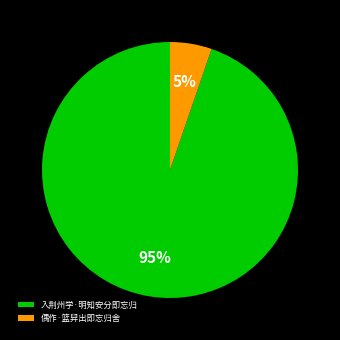

Combined, do 偶作·篮舁出即忘归舍 and 入荆州学·明知安分即忘归 account for over 50%?

Yes